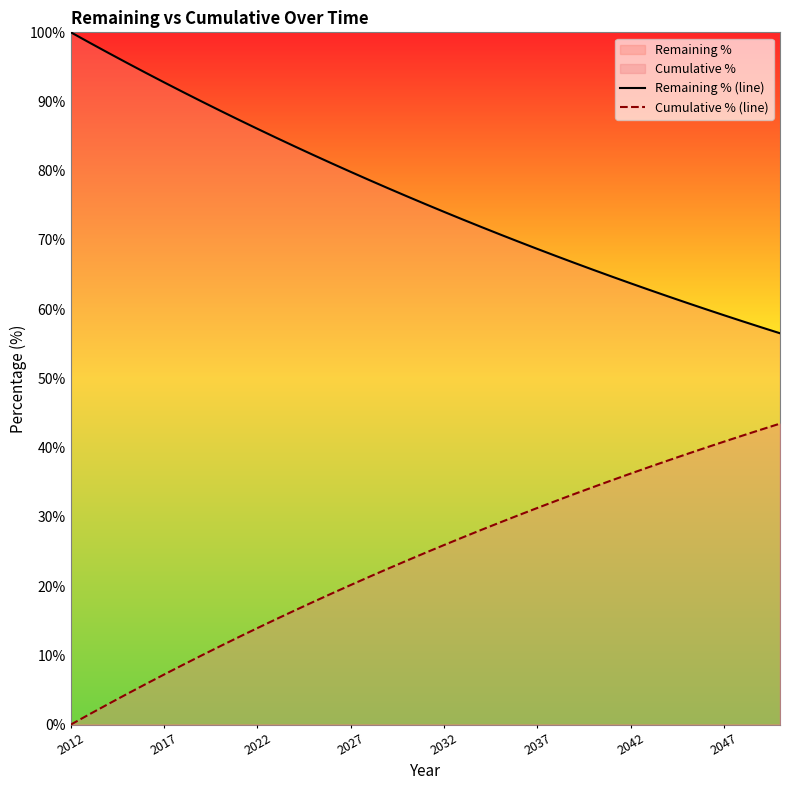

Rank the series by their average value, from highest to lowest.

Remaining % (line), Cumulative % (line)